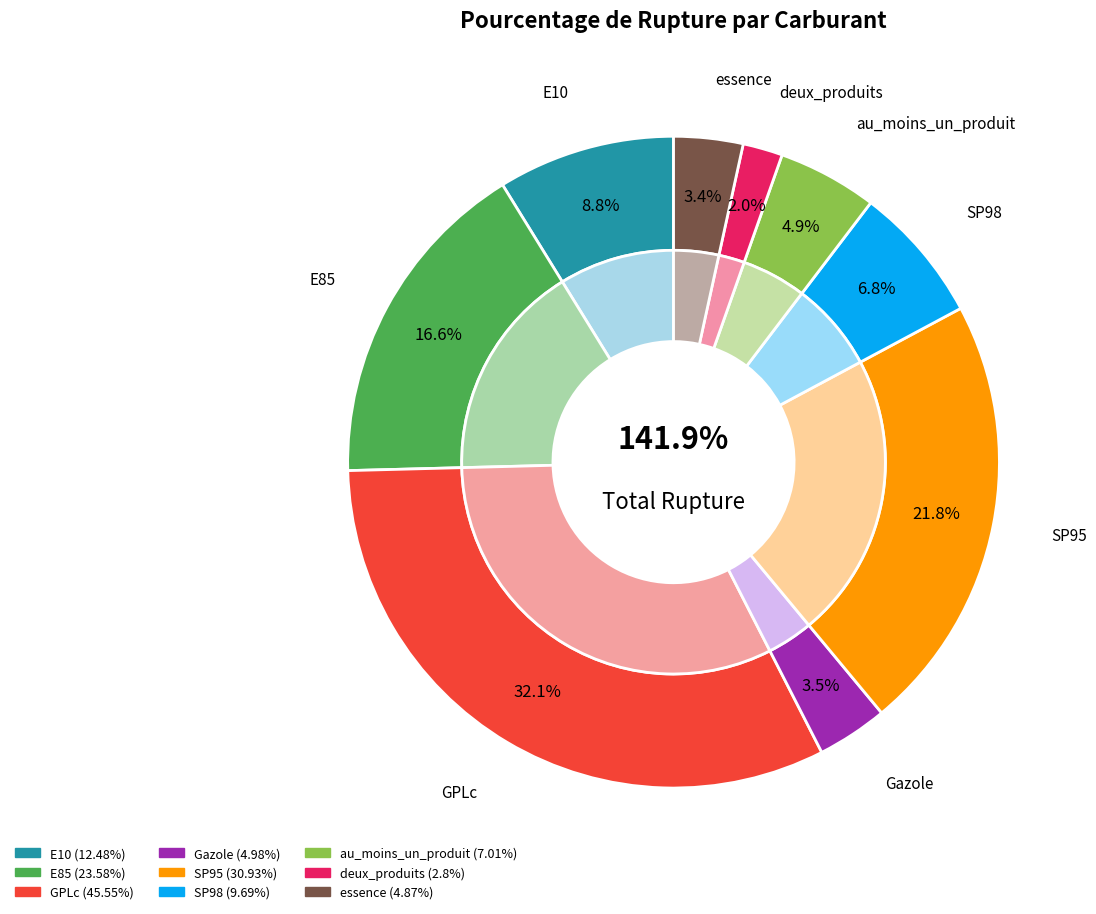

To the nearest percent, what is the difference between the Gazole and SP95 slice percentages?

18%